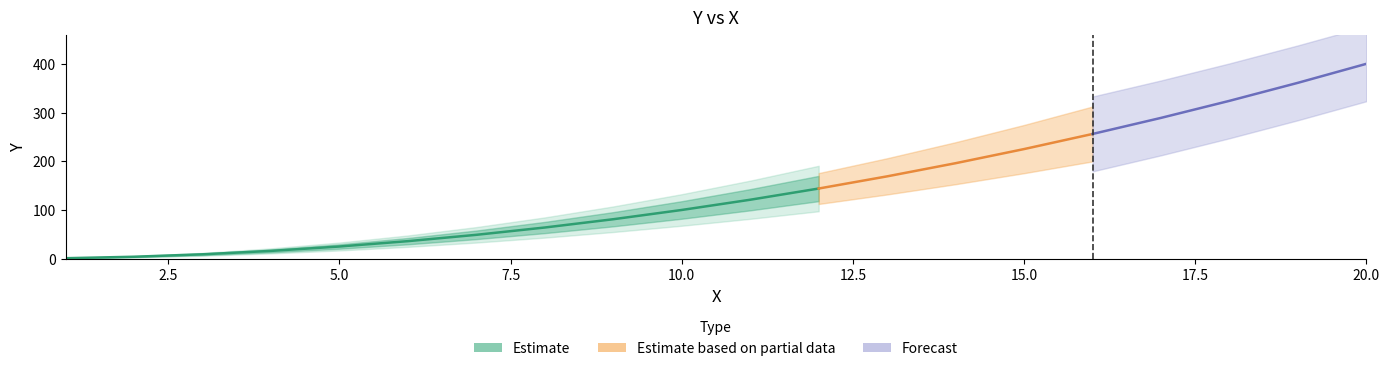

Reading left to right, extract all data points from this chart.

1	4	9	16	25	36	49	64	81	100	121	144	169	196	225	256	289	324	361	400